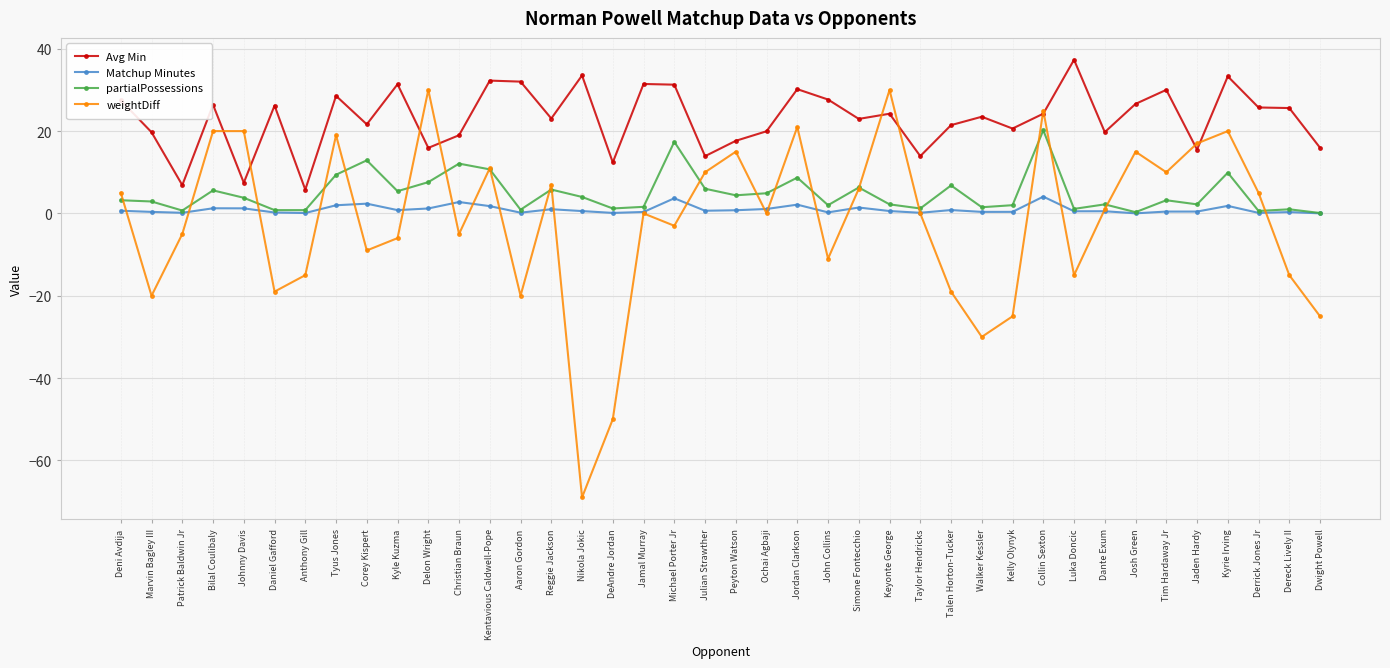

True or false: Matchup Minutes has more than 0 points higher than both neighbors.

True